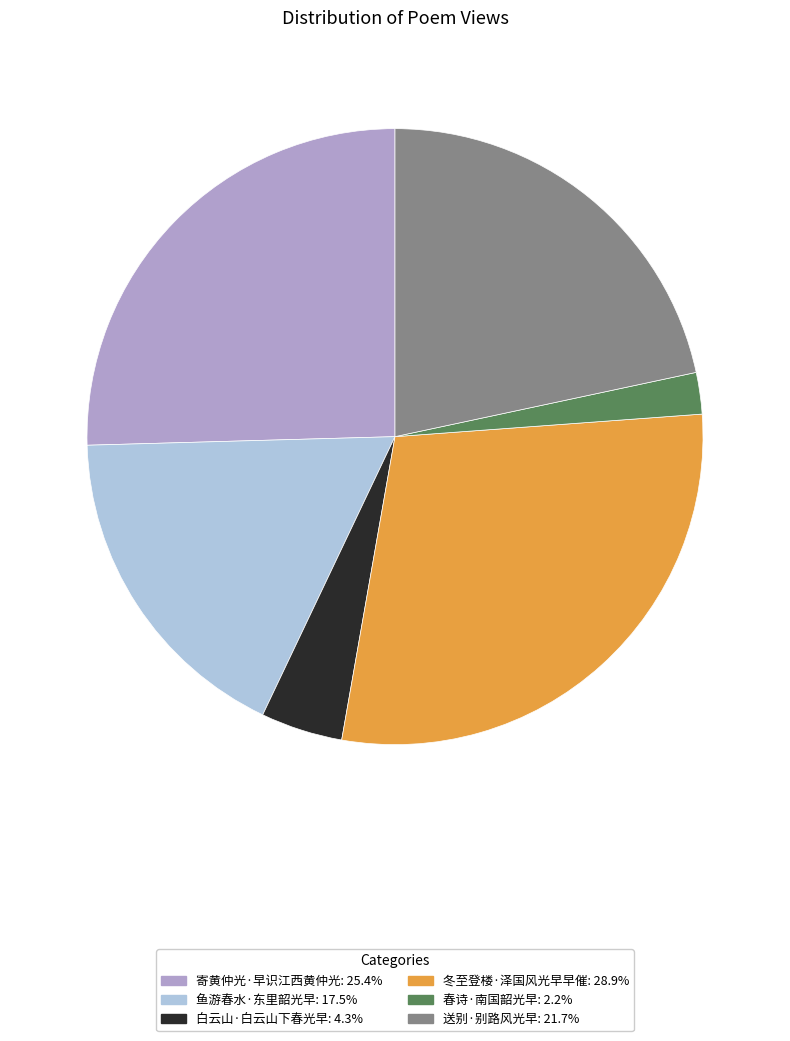

How many segments does this pie chart have?

6